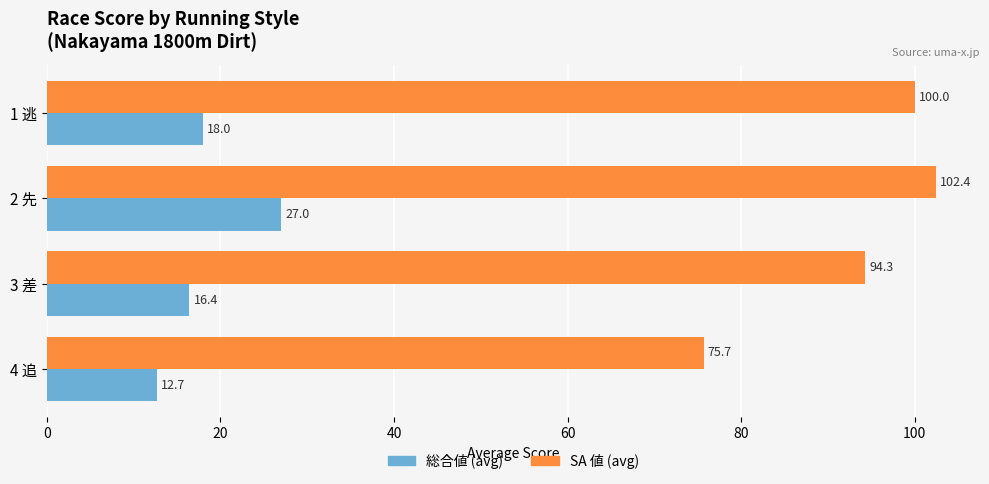

What is the approximate value of 総合値 (avg) at 4 追?

12.7